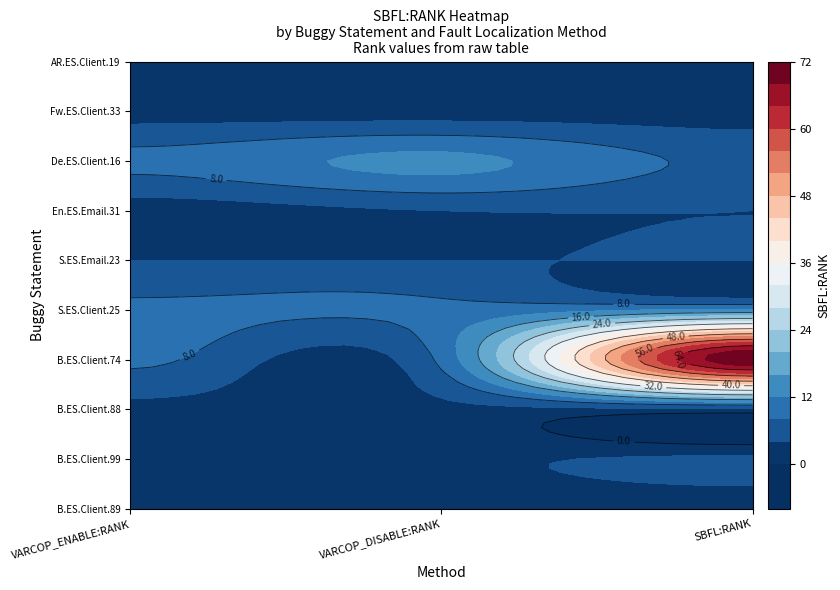

Reading left to right, what are all the values shown in this chart?

Base.EmailSystem.Client.89: Base.EmailSystem.Client.89=1	Base.EmailSystem.Client.99=1	Base.EmailSystem.Client.88=1
Base.EmailSystem.Client.99: Base.EmailSystem.Client.89=5	Base.EmailSystem.Client.99=4	Base.EmailSystem.Client.88=5
Base.EmailSystem.Client.88: Base.EmailSystem.Client.89=3	Base.EmailSystem.Client.99=3	Base.EmailSystem.Client.88=3
Base.EmailSystem.Client.74: Base.EmailSystem.Client.89=71	Base.EmailSystem.Client.99=71	Base.EmailSystem.Client.88=71
Sign.EmailSystem.Client.25: Base.EmailSystem.Client.89=13	Base.EmailSystem.Client.99=9	Base.EmailSystem.Client.88=13
Sign.EmailSystem.Email.23: Base.EmailSystem.Client.89=4	Base.EmailSystem.Client.99=4	Base.EmailSystem.Client.88=4
Encrypt.EmailSystem.Email.31: Base.EmailSystem.Client.89=4	Base.EmailSystem.Client.99=4	Base.EmailSystem.Client.88=4
Decrypt.EmailSystem.Client.16: Base.EmailSystem.Client.89=7	Base.EmailSystem.Client.99=13	Base.EmailSystem.Client.88=7
Forward.EmailSystem.Client.33: Base.EmailSystem.Client.89=2	Base.EmailSystem.Client.99=2	Base.EmailSystem.Client.88=2
AutoResponder.EmailSystem.Client.19: Base.EmailSystem.Client.89=2	Base.EmailSystem.Client.99=2	Base.EmailSystem.Client.88=2